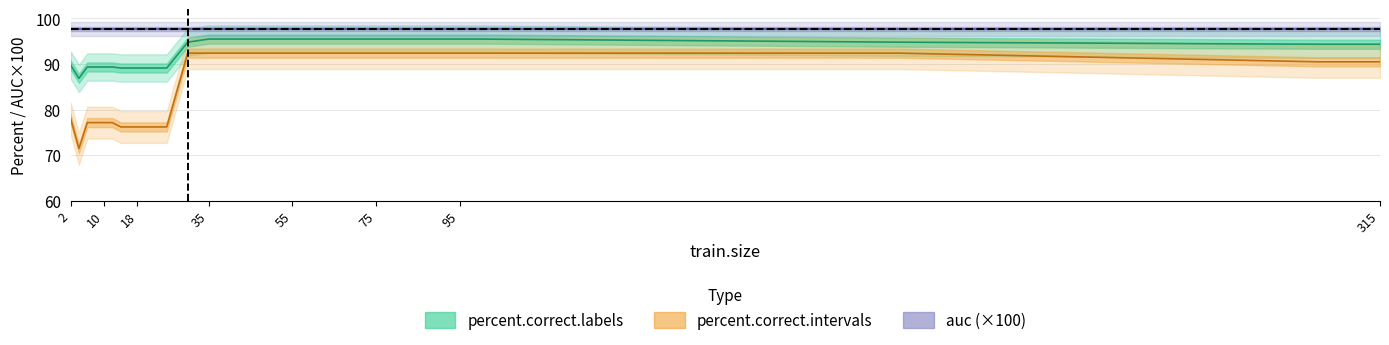

Does the chart display data point markers on the line(s)?

No